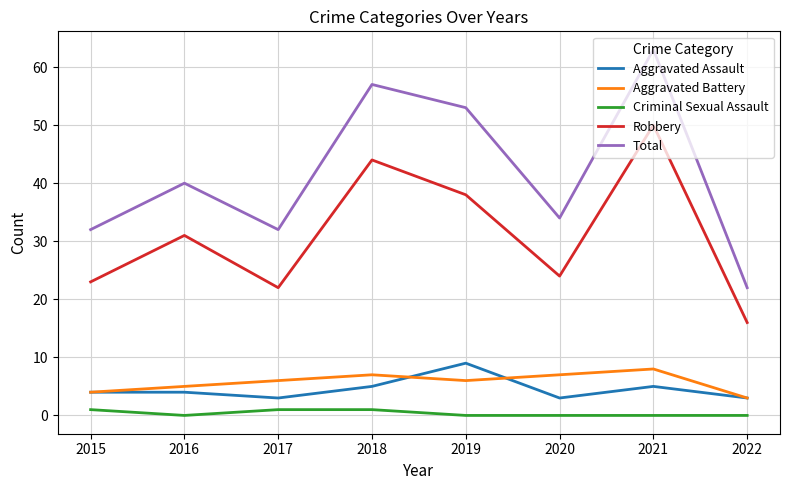

What is the spread (max minus min) of values at 2020?

34